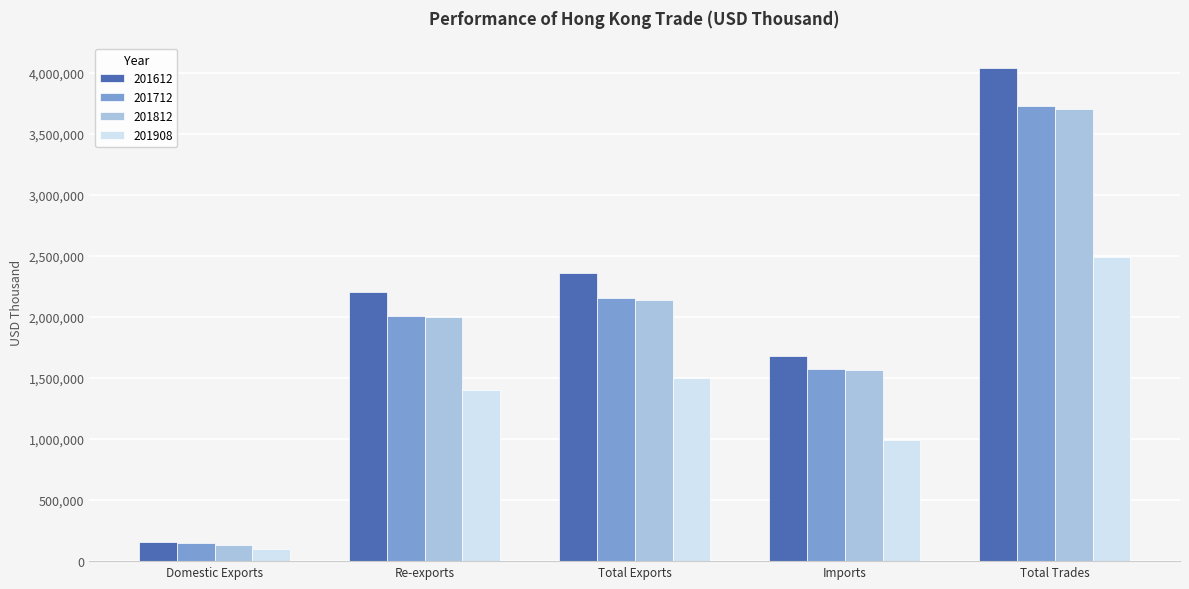

What is the approximate value of 201908 at Re-exports?

1398098.4